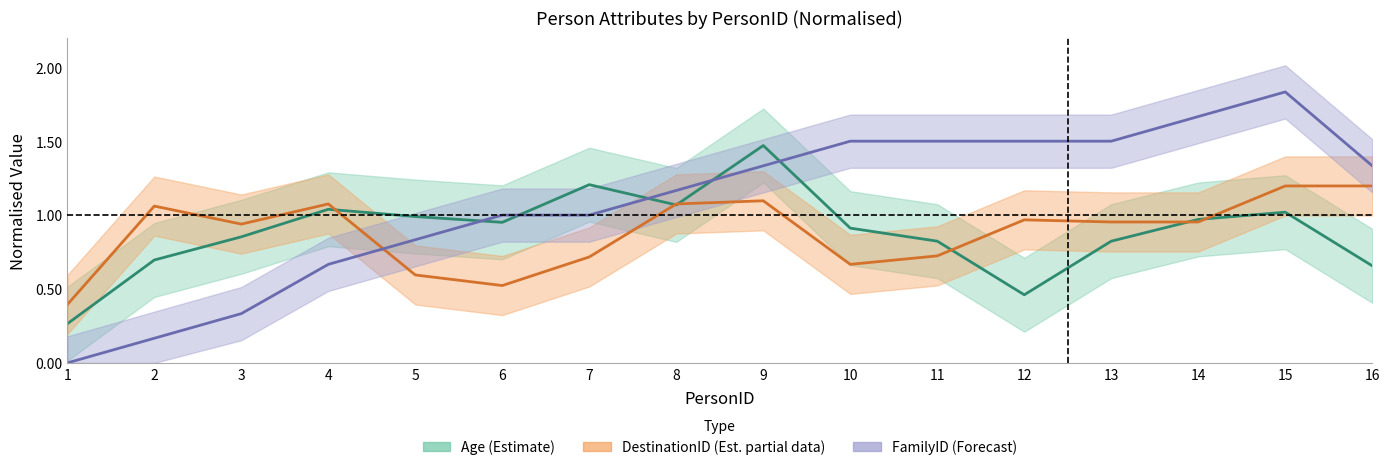

Rank the series at 12 from lowest to highest value.

Age (Estimate), DestinationID (Estimate based on partial data), FamilyID (Forecast)